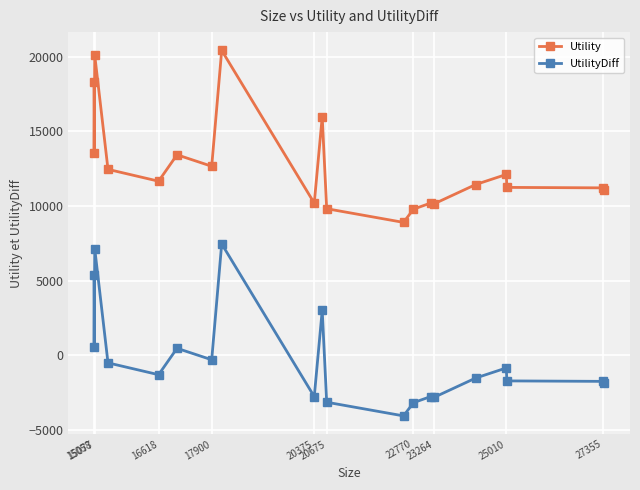

True or false: UtilityDiff and Utility cross at least once.

False